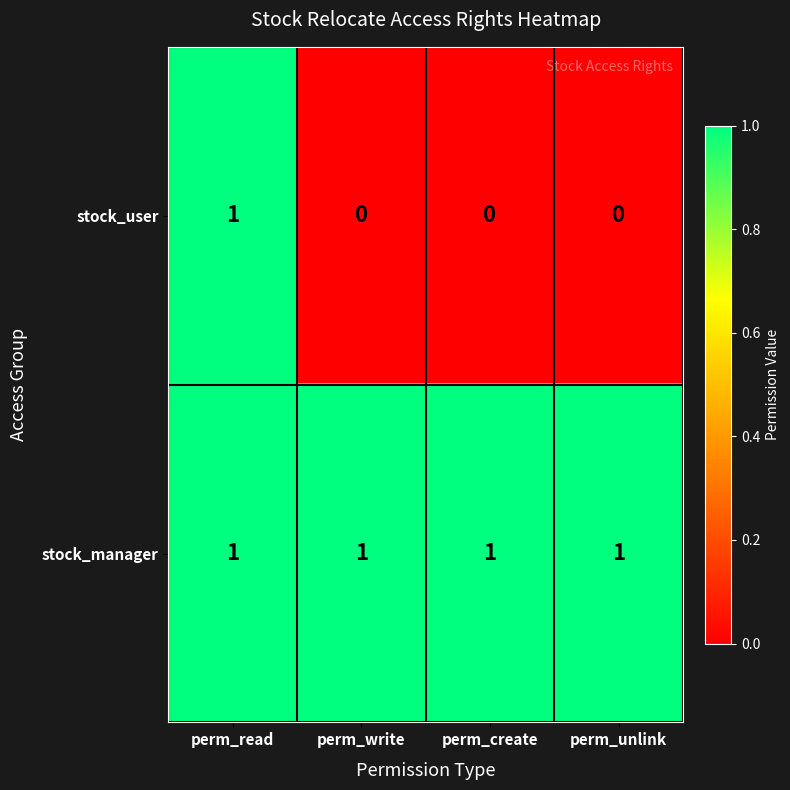

What is the greatest value displayed?

1